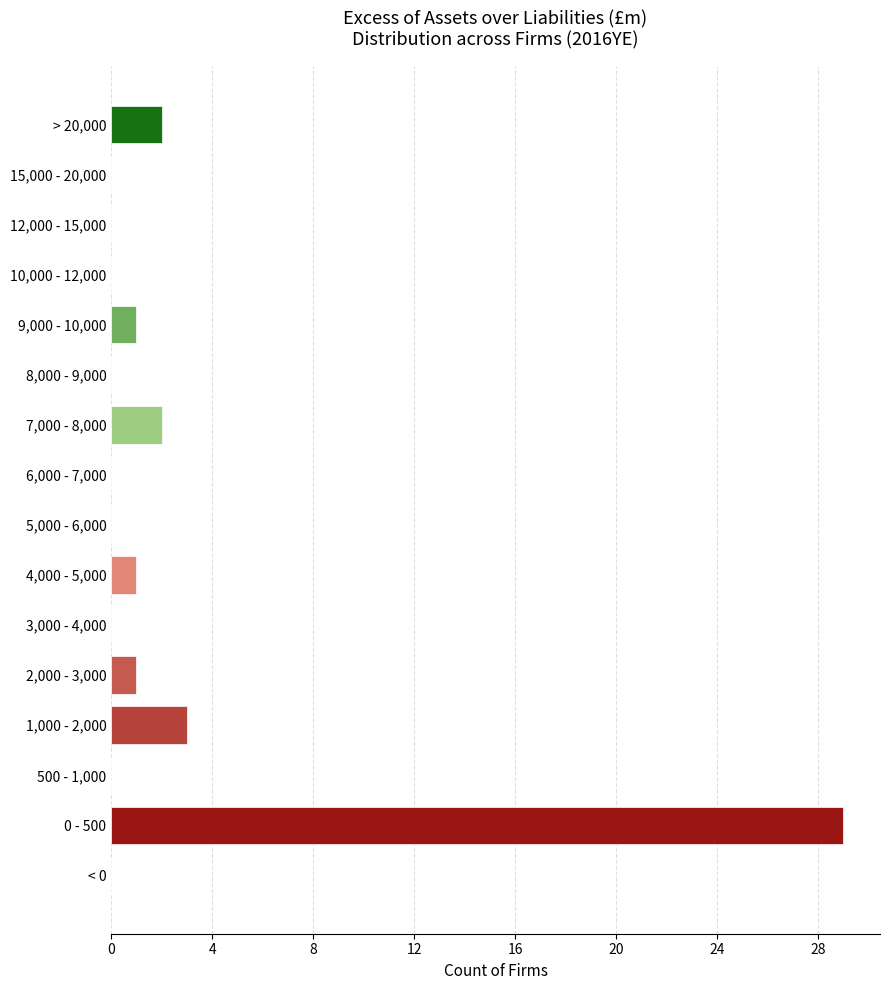

Reading bottom to top, what are all the values shown in this chart?

< 0=0	0 - 500=29	500 - 1,000=0	1,000 - 2,000=3	2,000 - 3,000=1	3,000 - 4,000=0	4,000 - 5,000=1	5,000 - 6,000=0	6,000 - 7,000=0	7,000 - 8,000=2	8,000 - 9,000=0	9,000 - 10,000=1	10,000 - 12,000=0	12,000 - 15,000=0	15,000 - 20,000=0	> 20,000=2